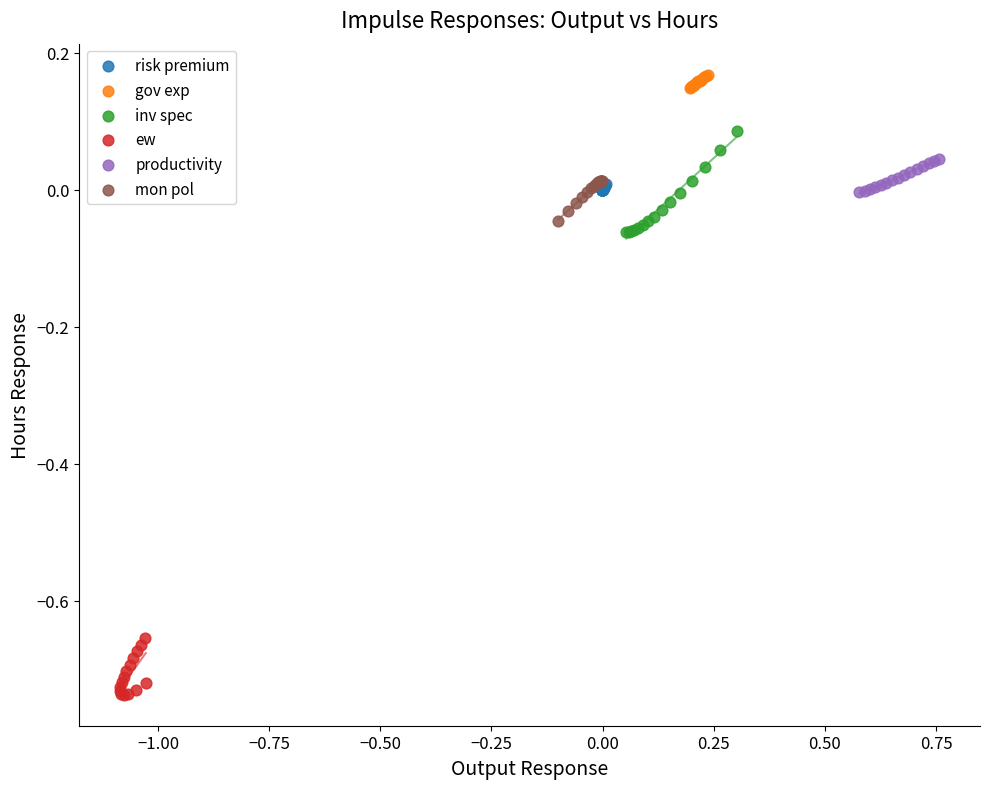

What are all the series names shown in the legend?

risk premium, gov exp, inv spec, ew, productivity, mon pol